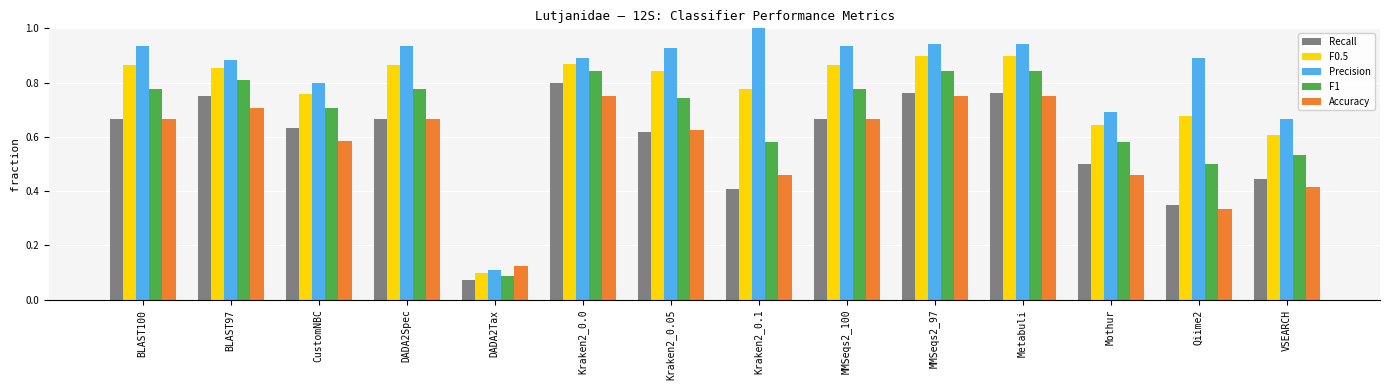

Which series changed the most between Kraken2_0.1 and Metabuli?

Recall